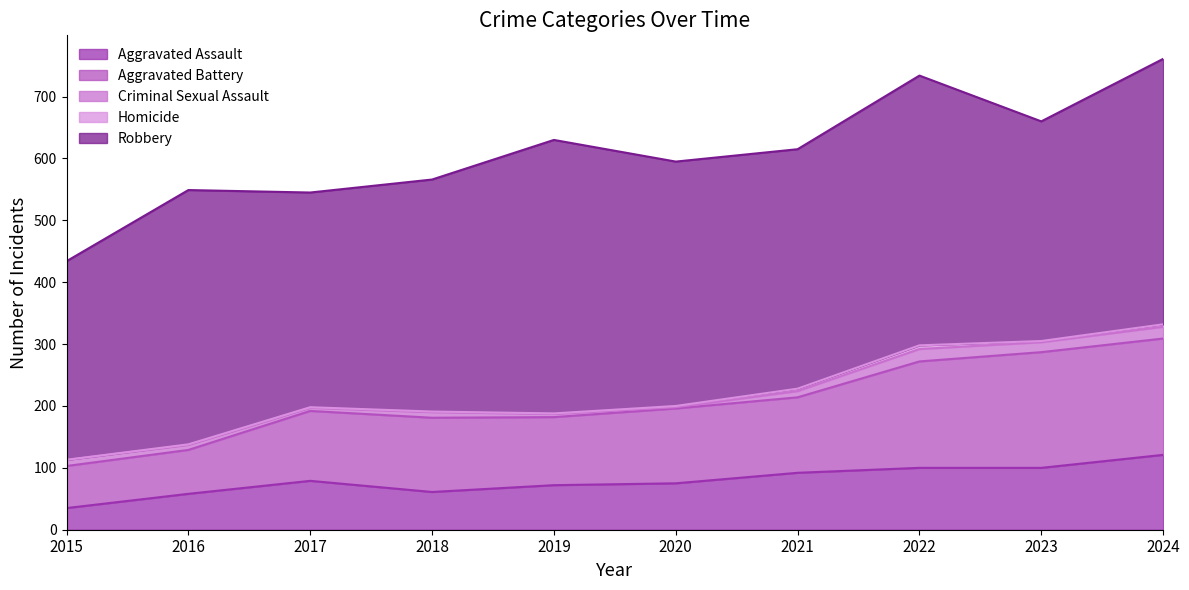

Which has a higher value, 2022 or 2021?

2022